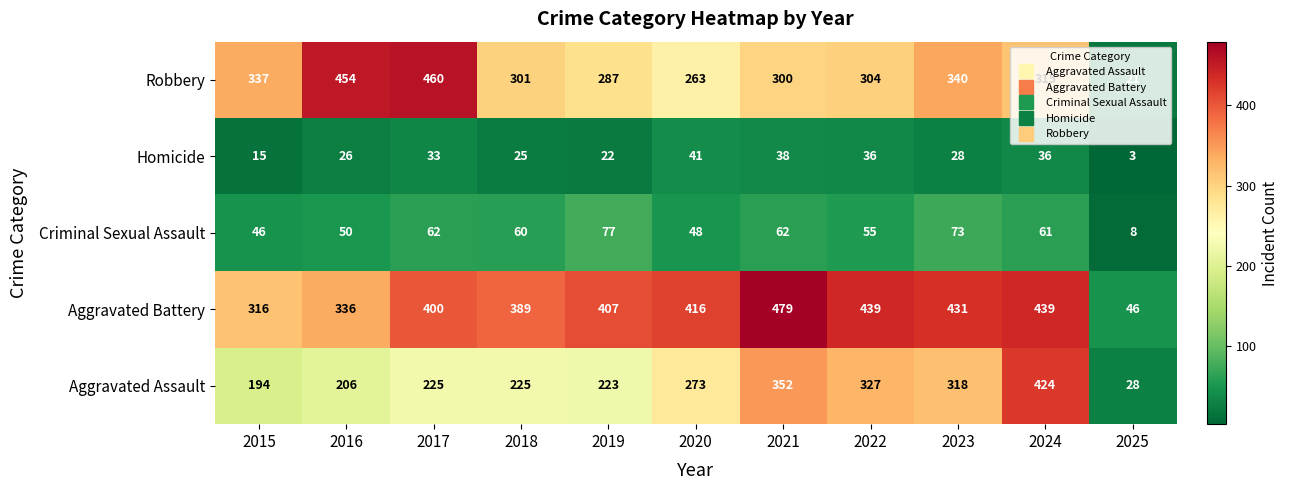

What is the difference between the maximum and minimum values in the Criminal Sexual Assault series?

69